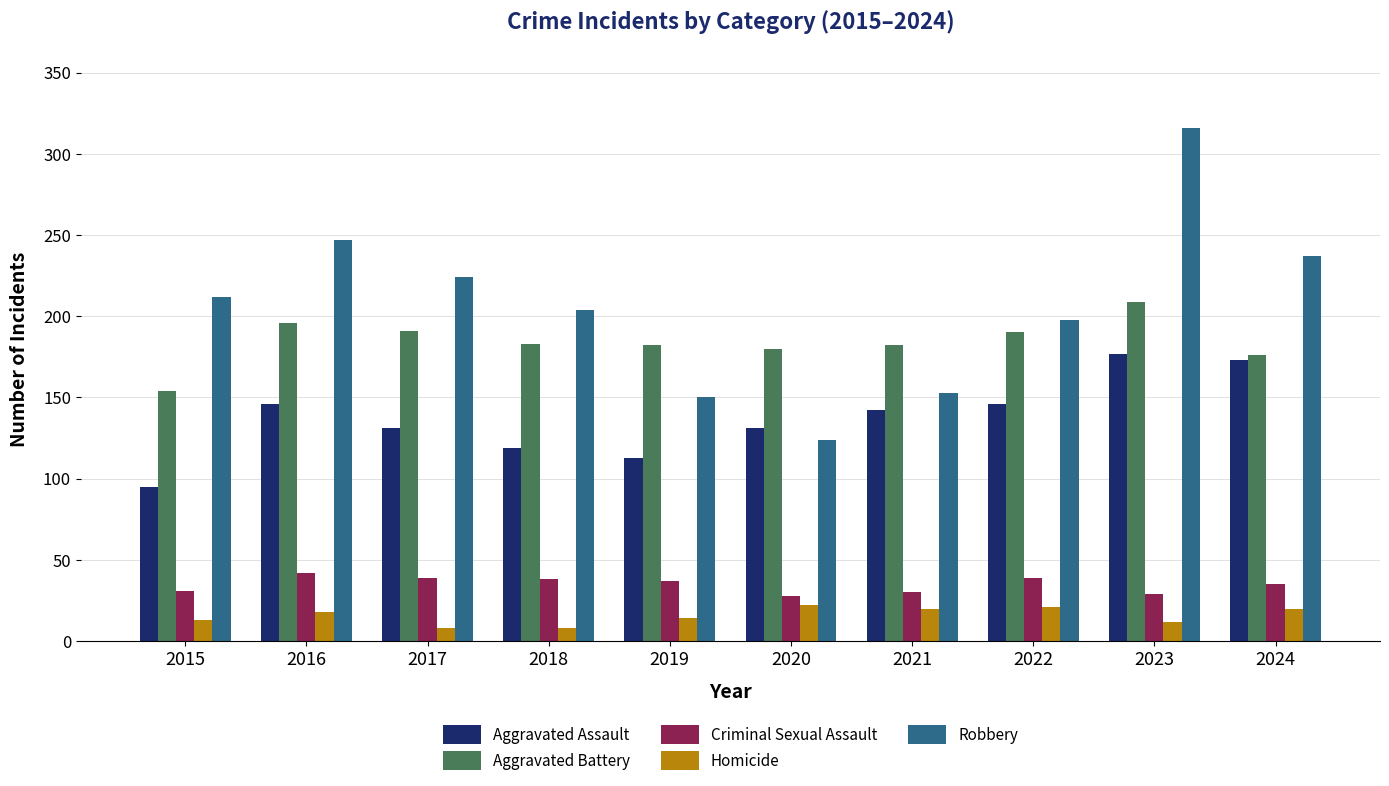

Is it true that Criminal Sexual Assault equals 10 at 2019?

False